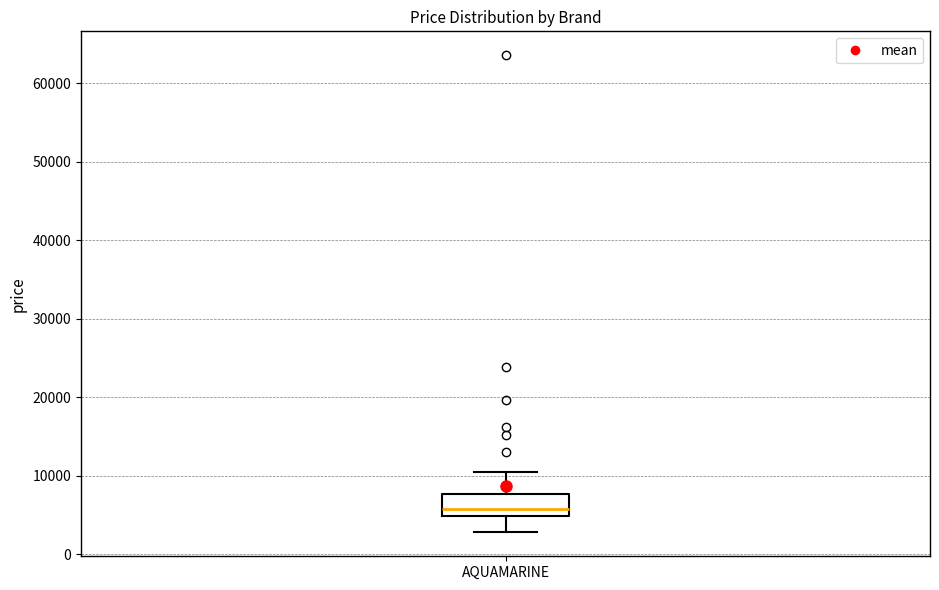

Read this box plot against the y-axis: the position of the median line, the range covered by the box, and the ends of both whiskers. The values are not printed on the chart, so give them approximately, as read against the axis.

median 6000, box 5000 to 8000, whiskers 3000 to 10000